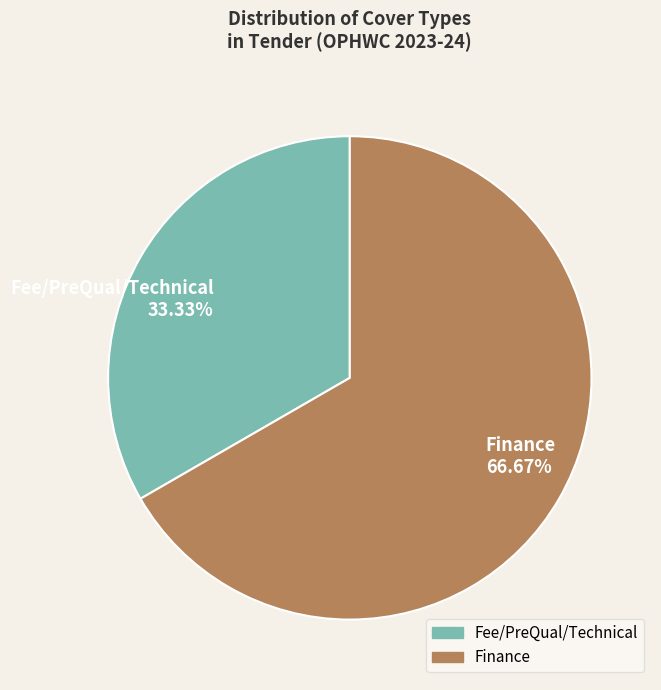

How many segments does this pie chart have?

2